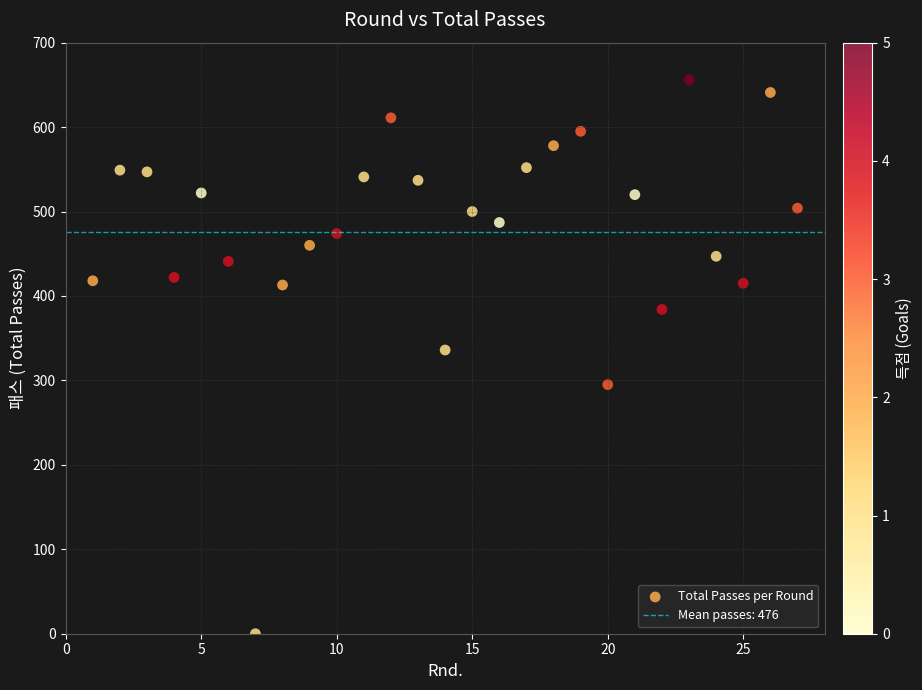

What Y value in the scatter plot is closest to 328?

336